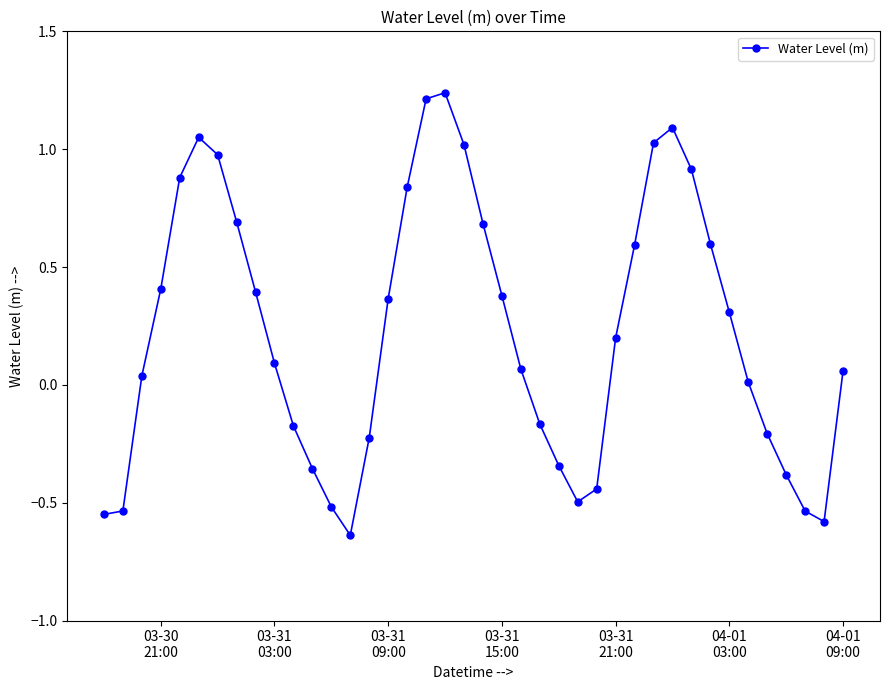

What is the value of the 33rd point from the left?

0.6